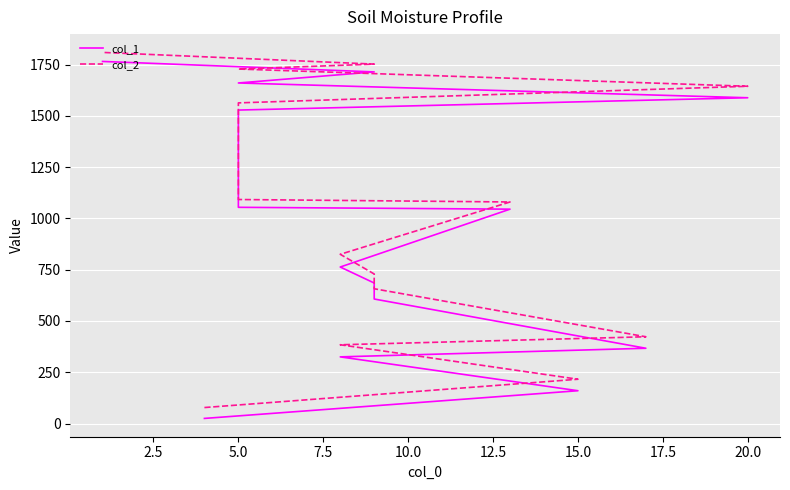

Is this an area chart (filled region under the line)?

No